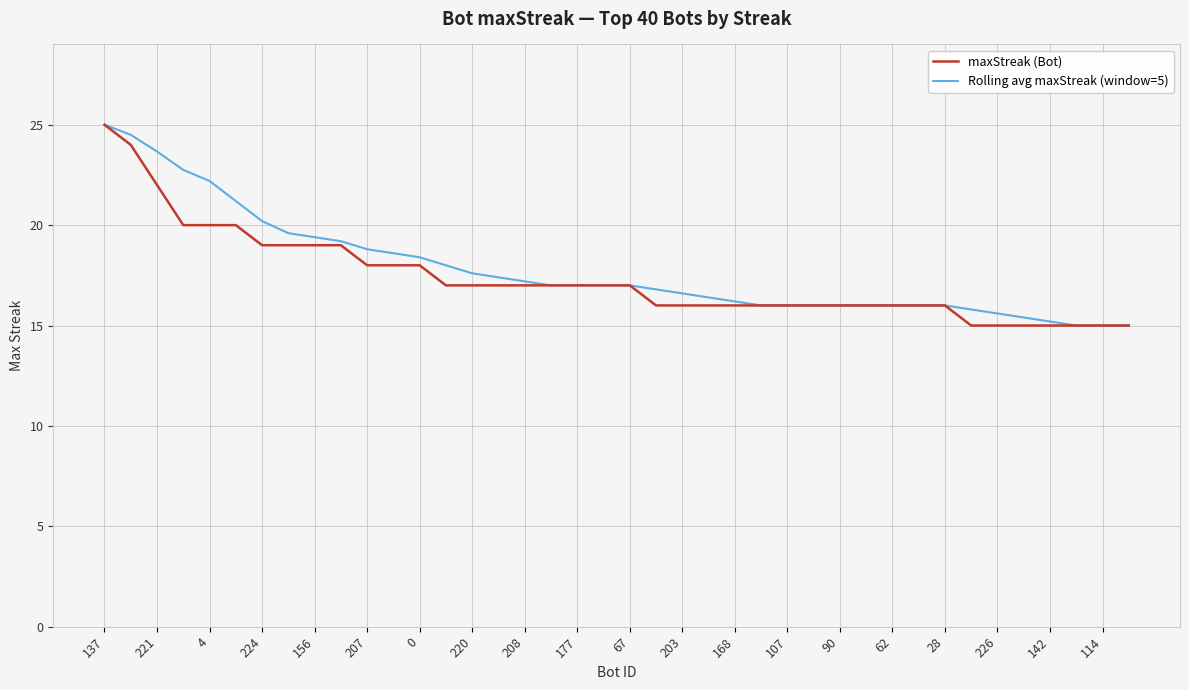

What is the minimum value shown in the chart?

15.0